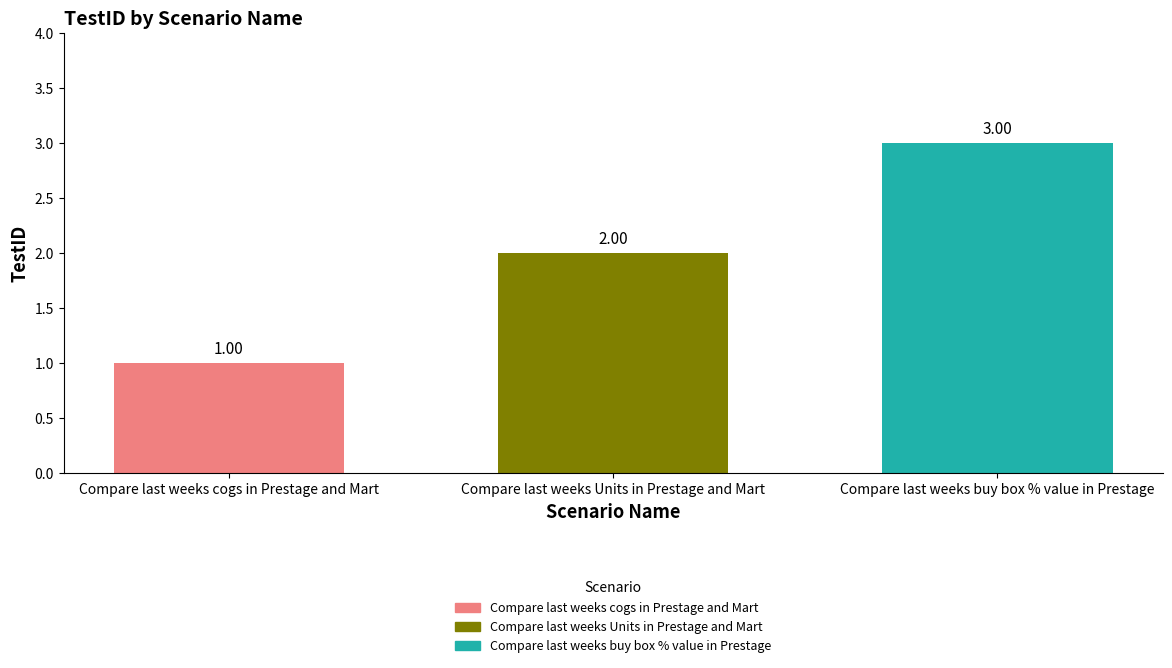

Rank the categories by Compare last weeks buy box % value in Prestage value from highest to lowest.

Compare last weeks Units in Prestage and Mart